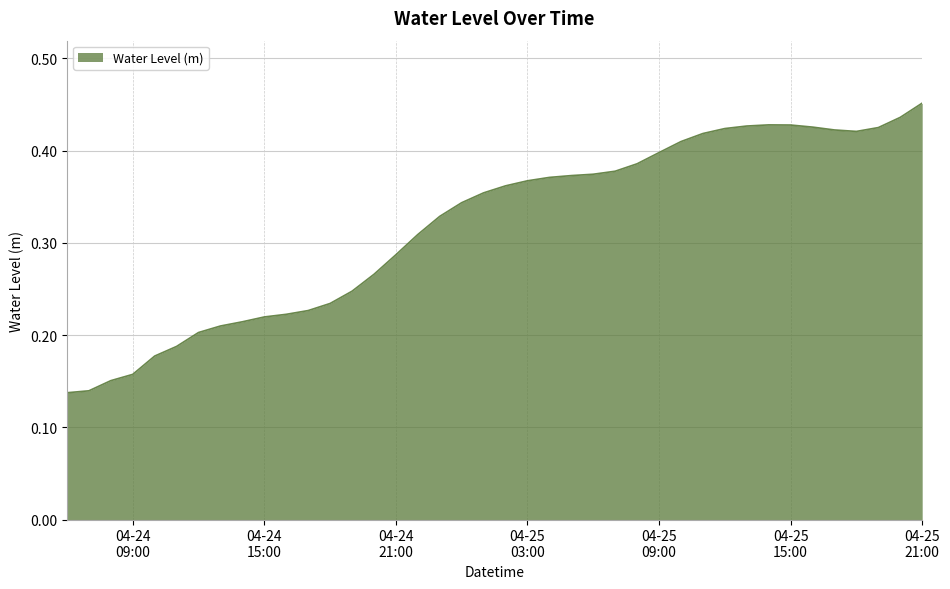

What is the average value?

0.3